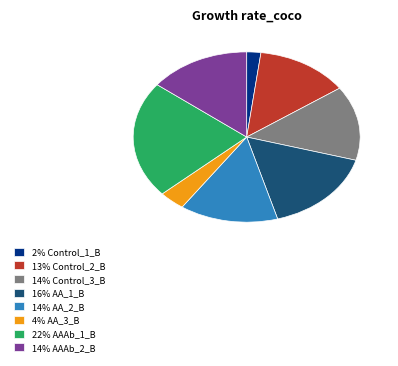

Which category has the biggest portion of the pie?

22% AAAb_1_B